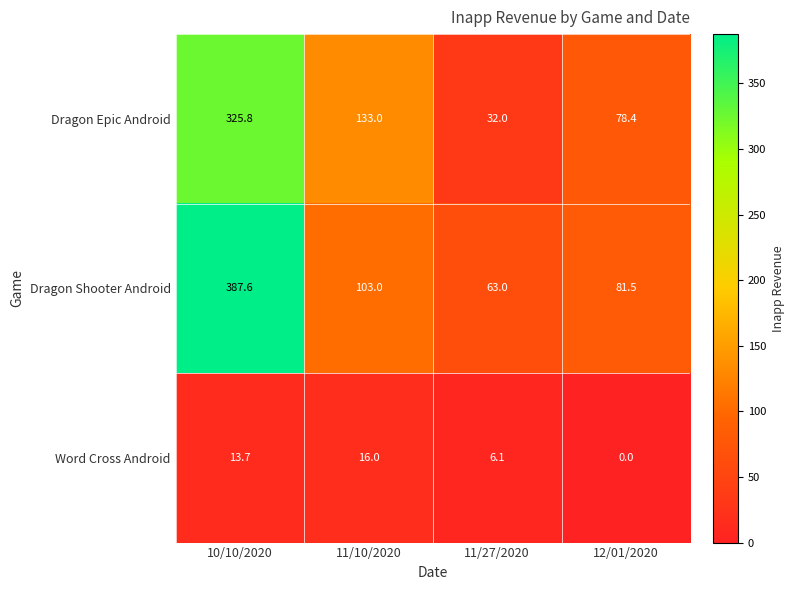

List the series in order of their peak value, highest first.

Dragon Shooter Android, Dragon Epic Android, Word Cross Android